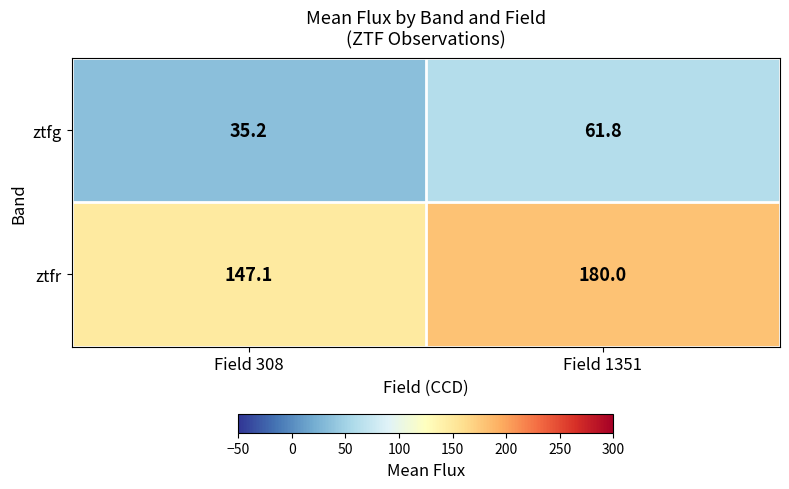

Which series has the largest total across all categories?

ztfr